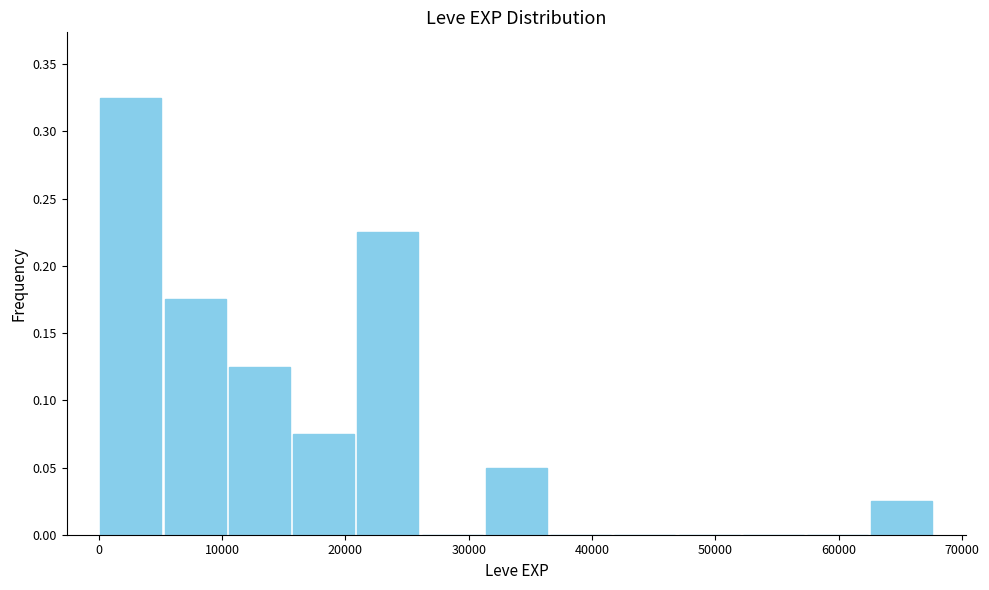

Which range on the x-axis has the tallest bar?

0 to 5000